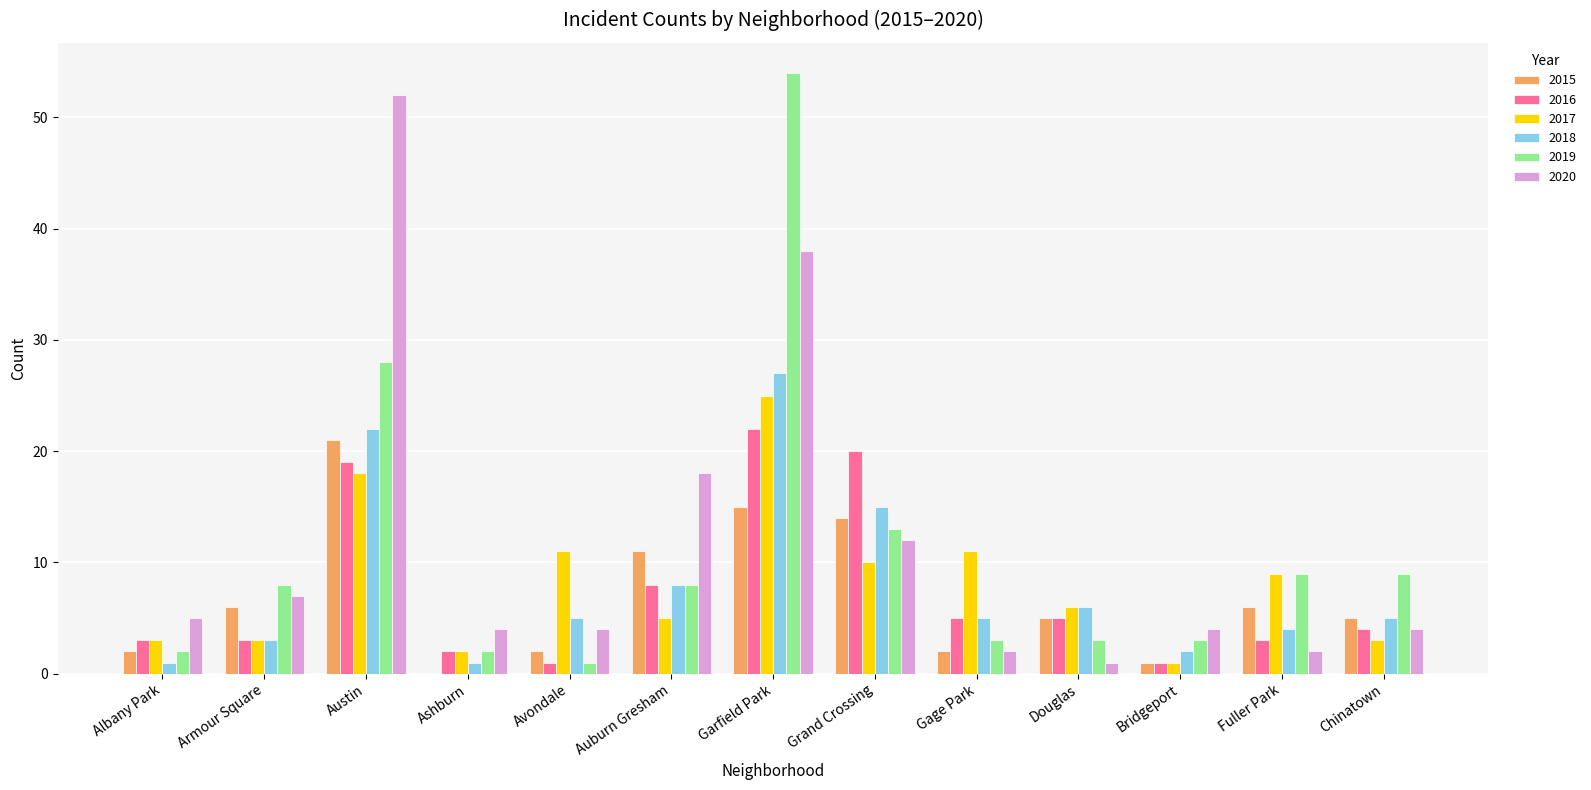

Between Albany Park and Auburn Gresham, which series saw the biggest shift?

2020